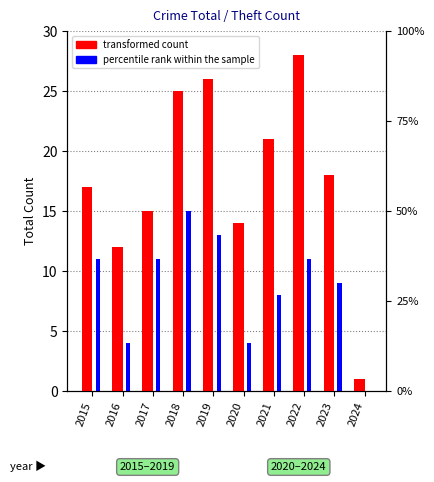

What is the average value of the transformed count series?

18